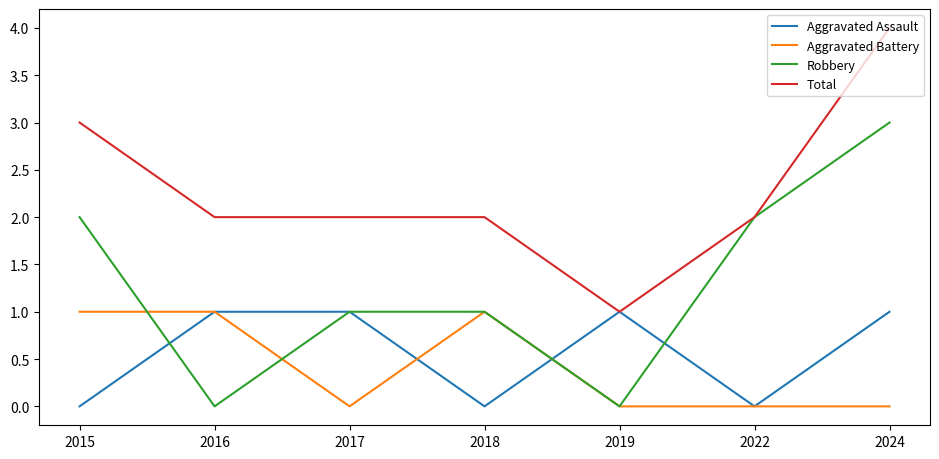

Which category has the highest value across all series?

2024